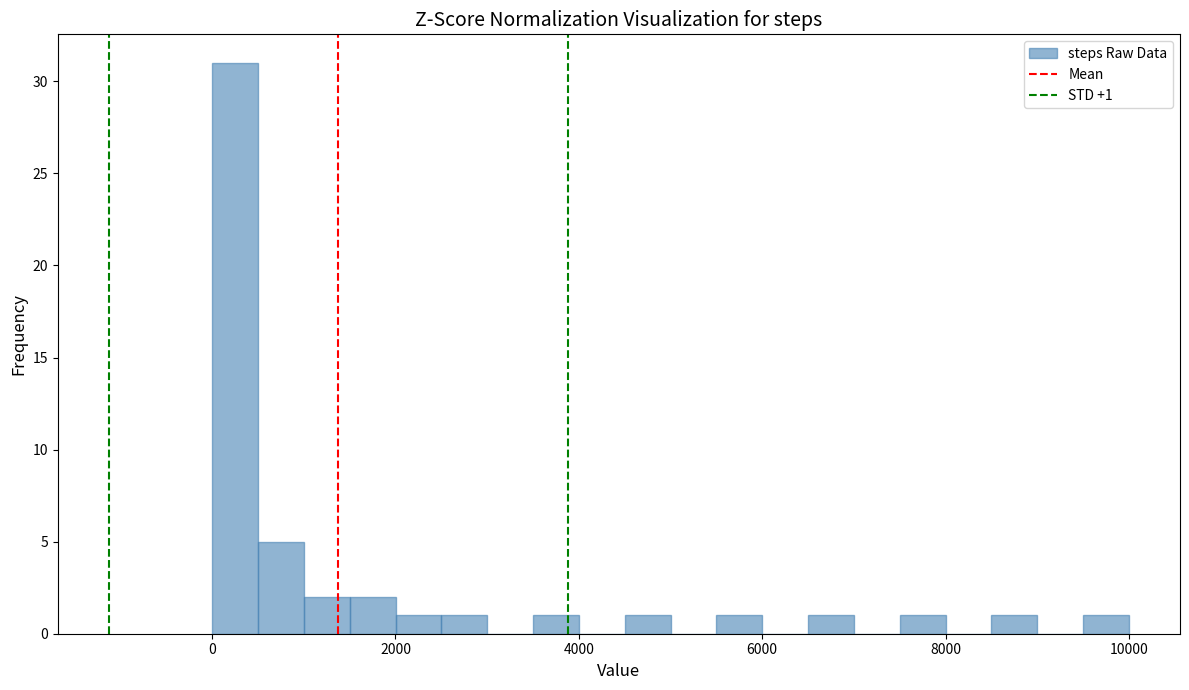

Read against the x-axis, roughly where is the centre of the tallest bar?

200